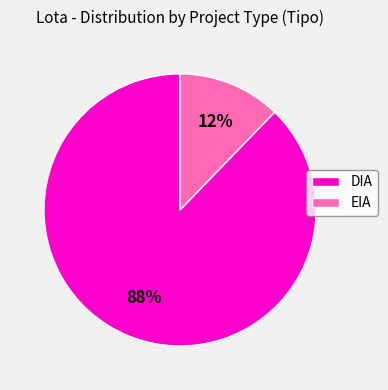

How many segments does this pie chart have?

2